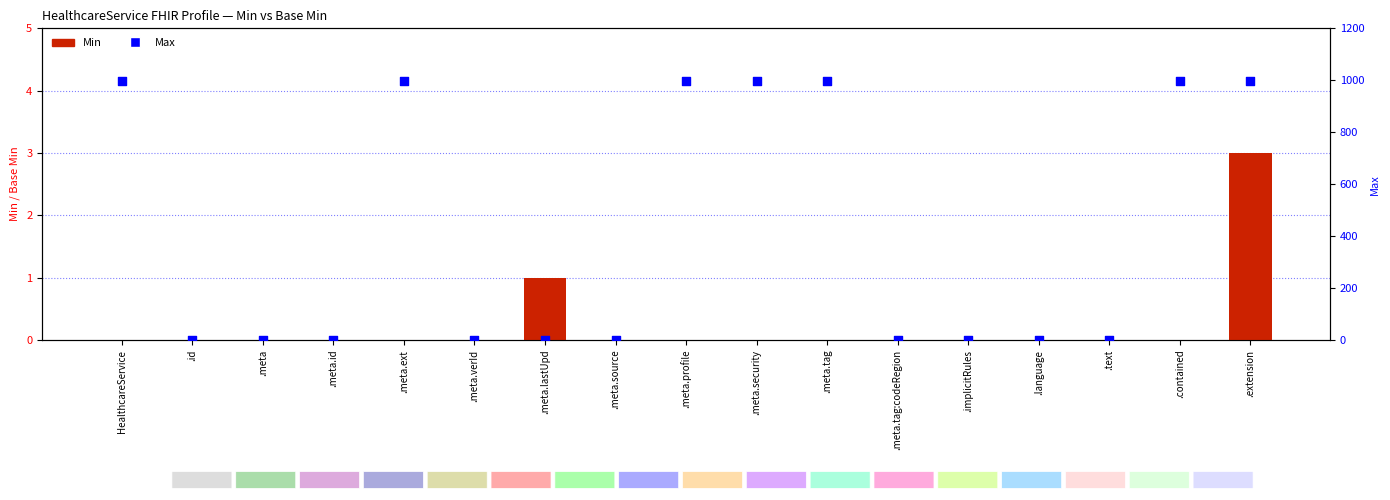

Which series reaches the maximum Y coordinate?

Max